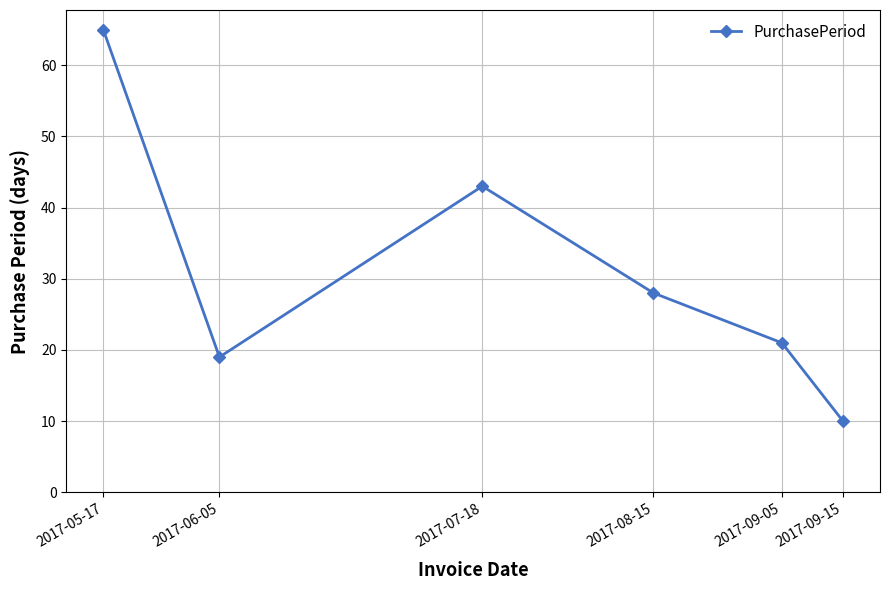

What is the sum of all values?

186